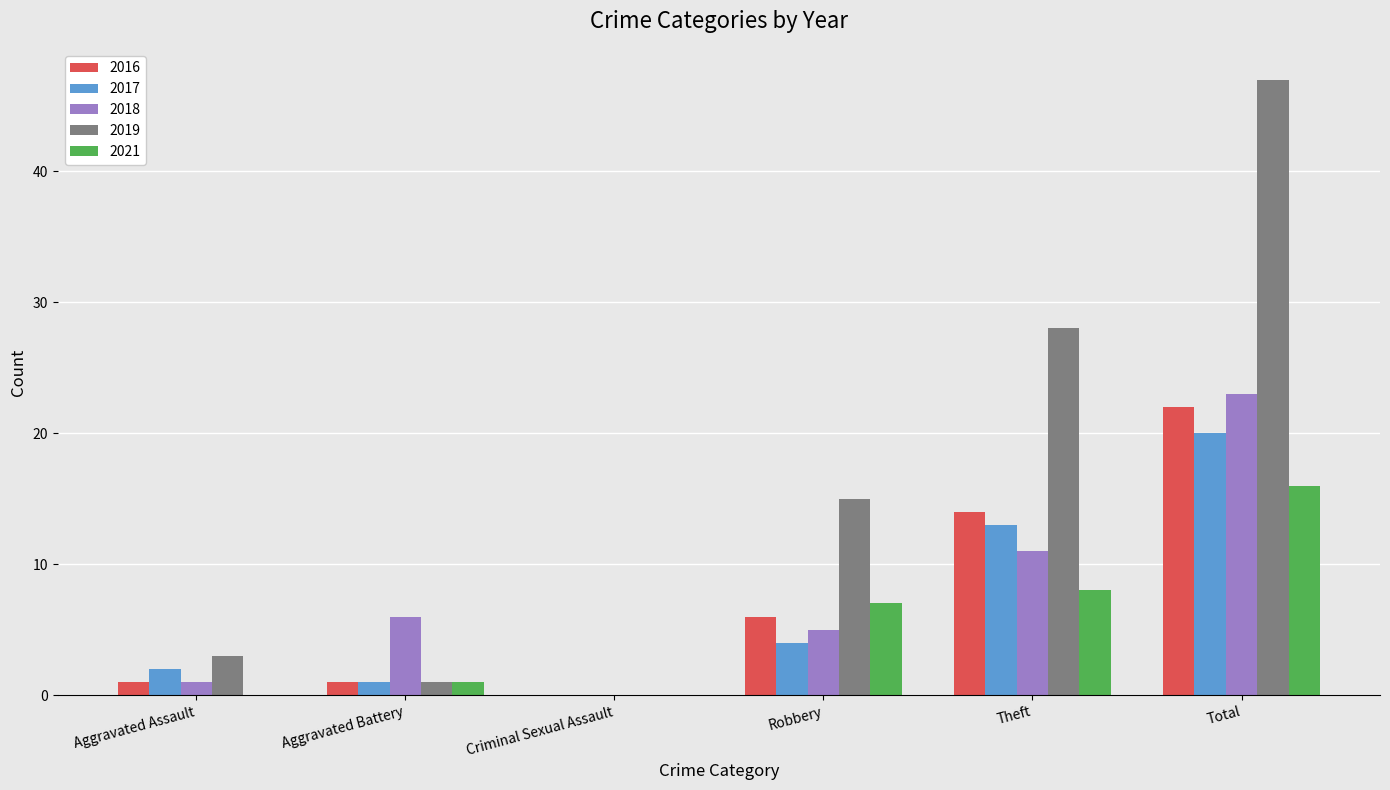

What is the sum of all 2017 values?

40